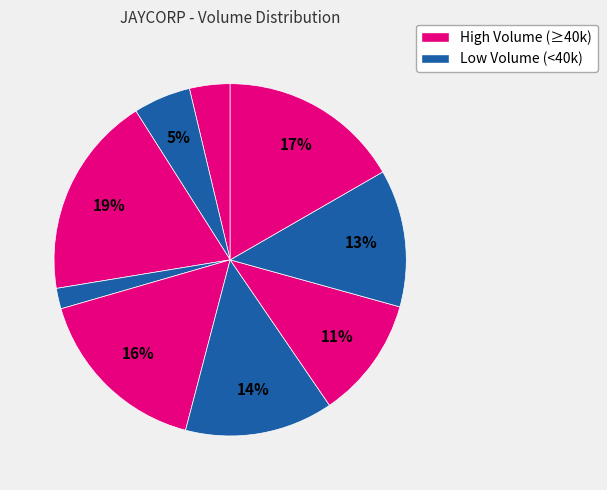

How many segments does this pie chart have?

9